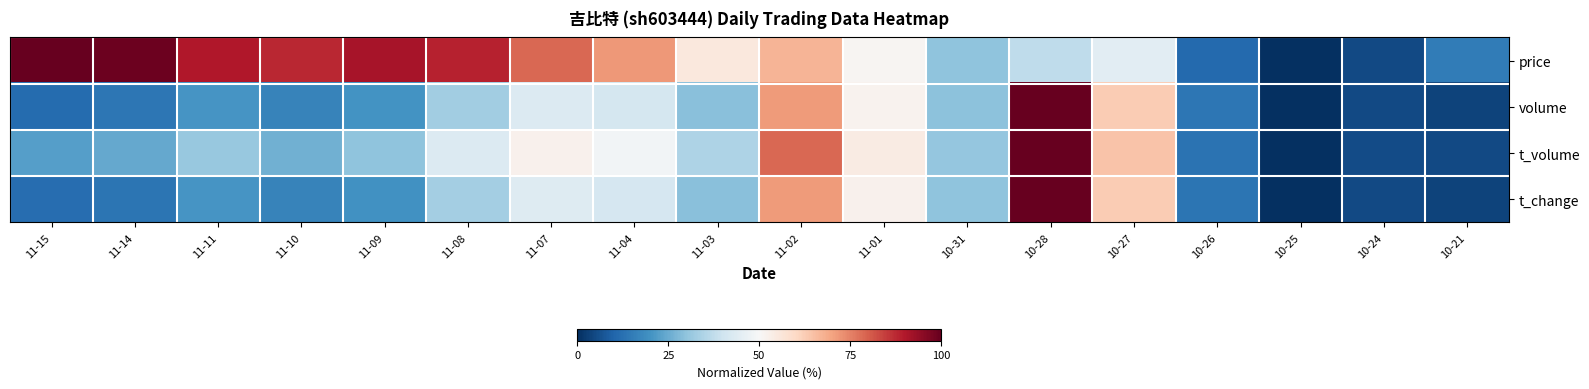

At 11-15, list the series in order from largest to smallest.

price, t_volume, t_change, volume